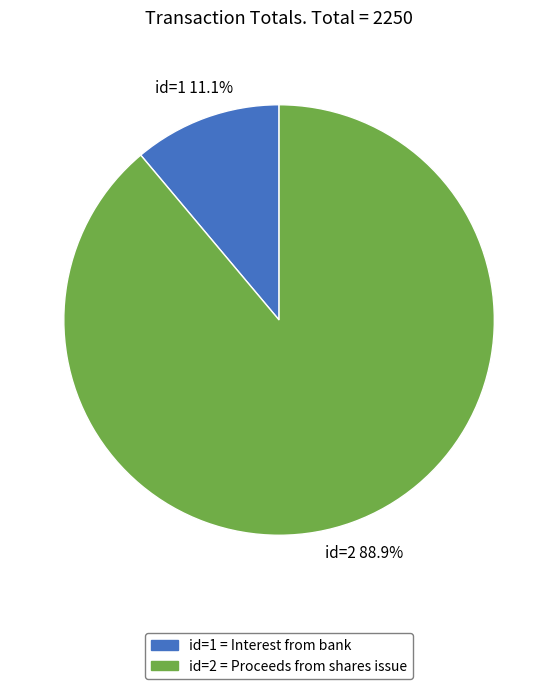

Which category has the smallest portion of the pie?

id=1 = Interest from bank